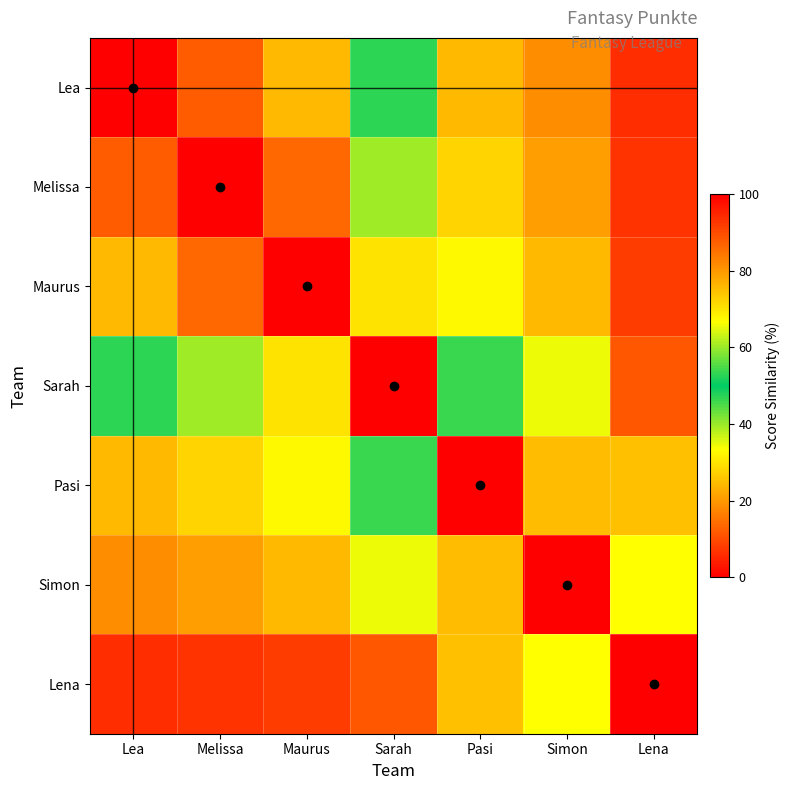

How many series are shown in this chart?

7